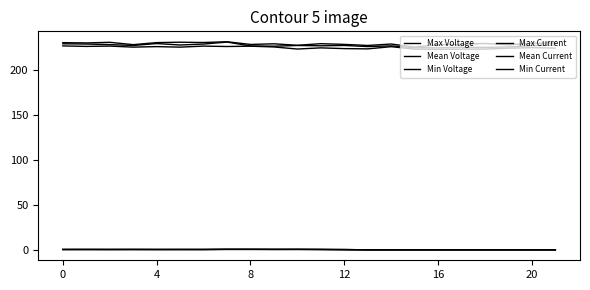

How many lines are shown in the chart?

6